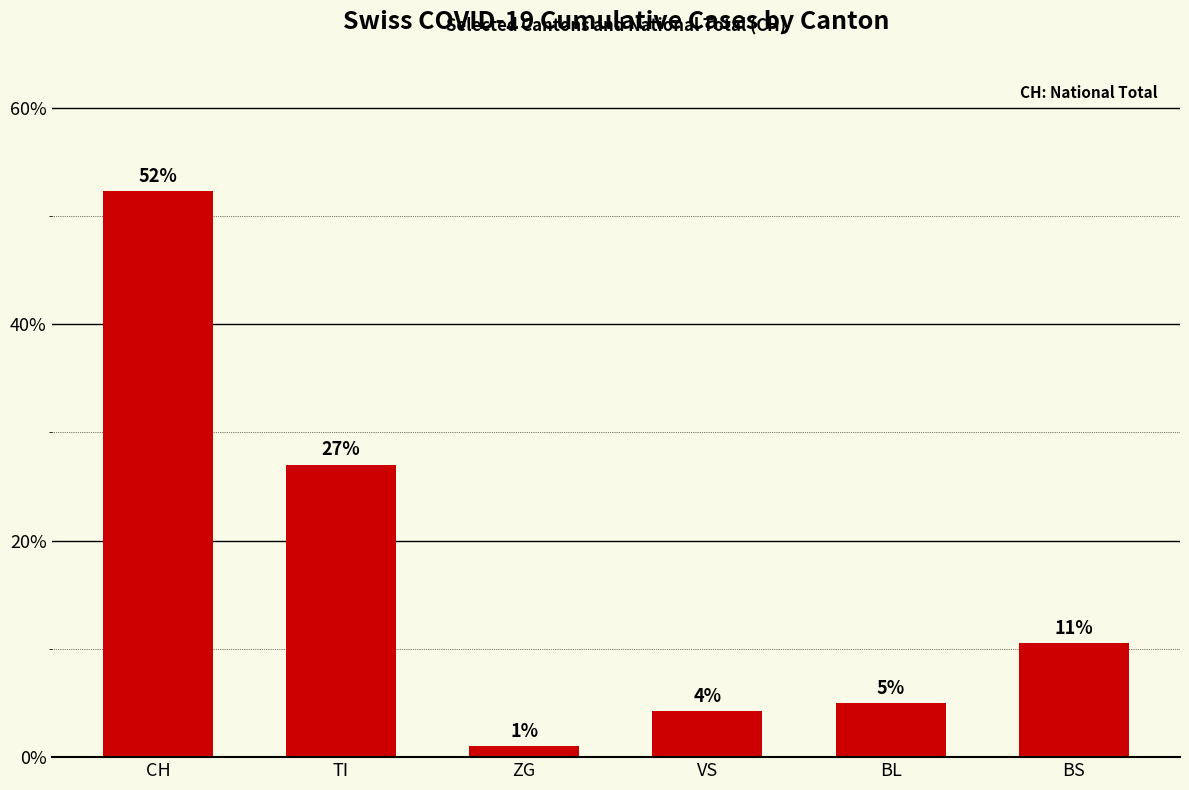

Rank the categories by value from highest to lowest.

CH, TI, BS, BL, VS, ZG